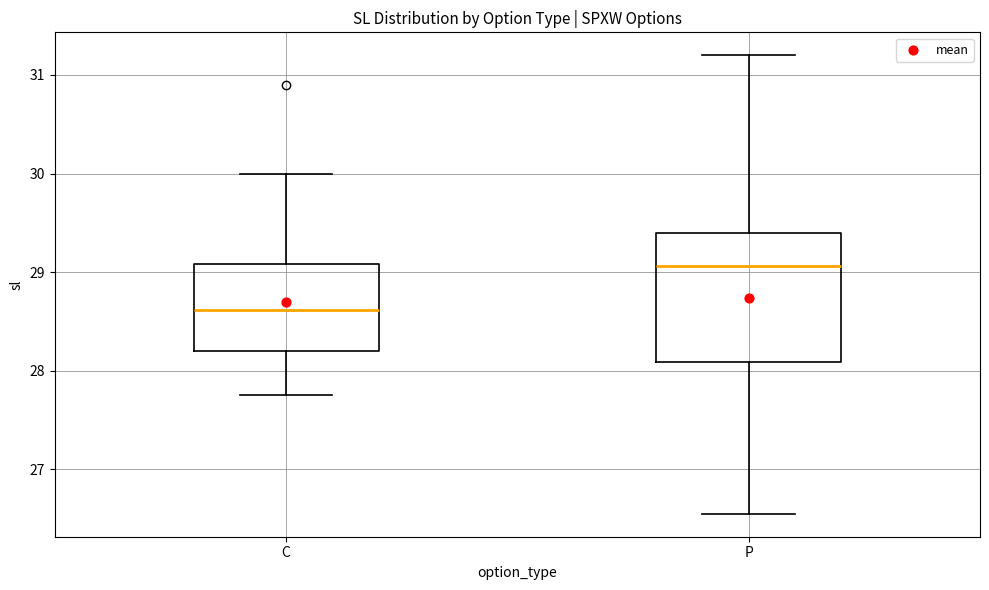

Which box is the tallest, from its lower edge to its upper edge?

P